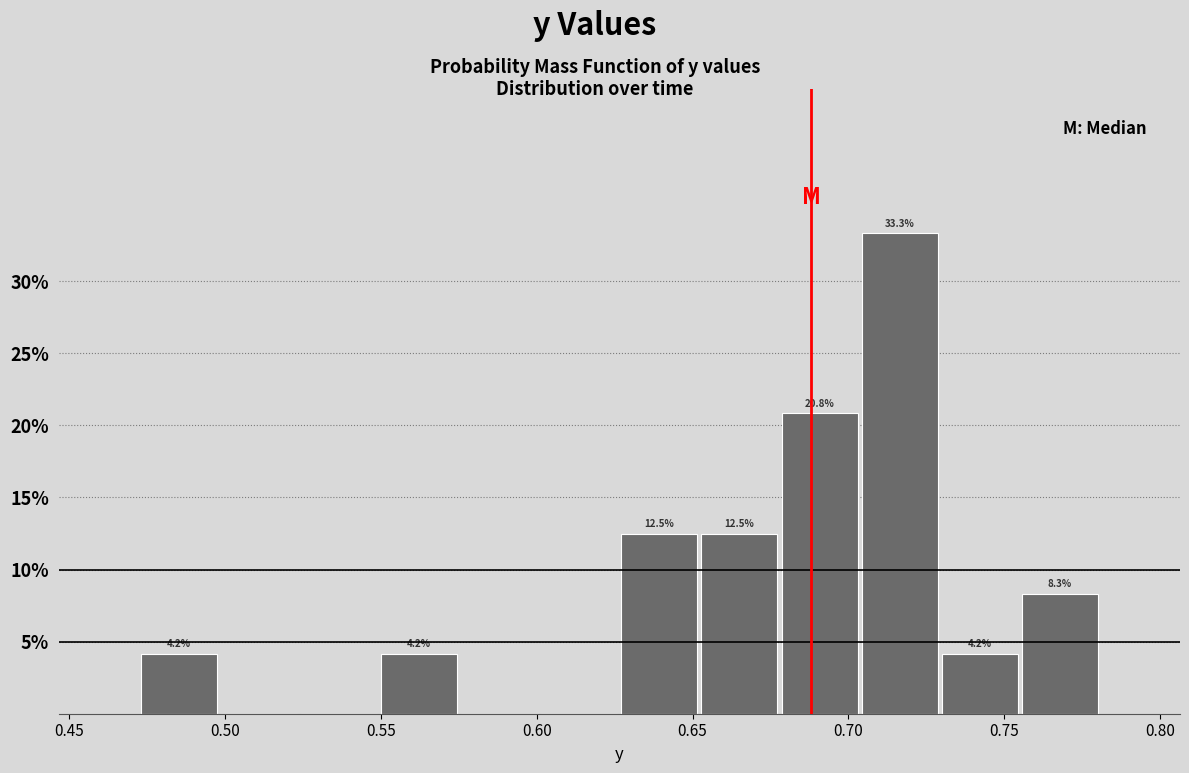

Which range on the x-axis has the tallest bar?

0.705 to 0.730